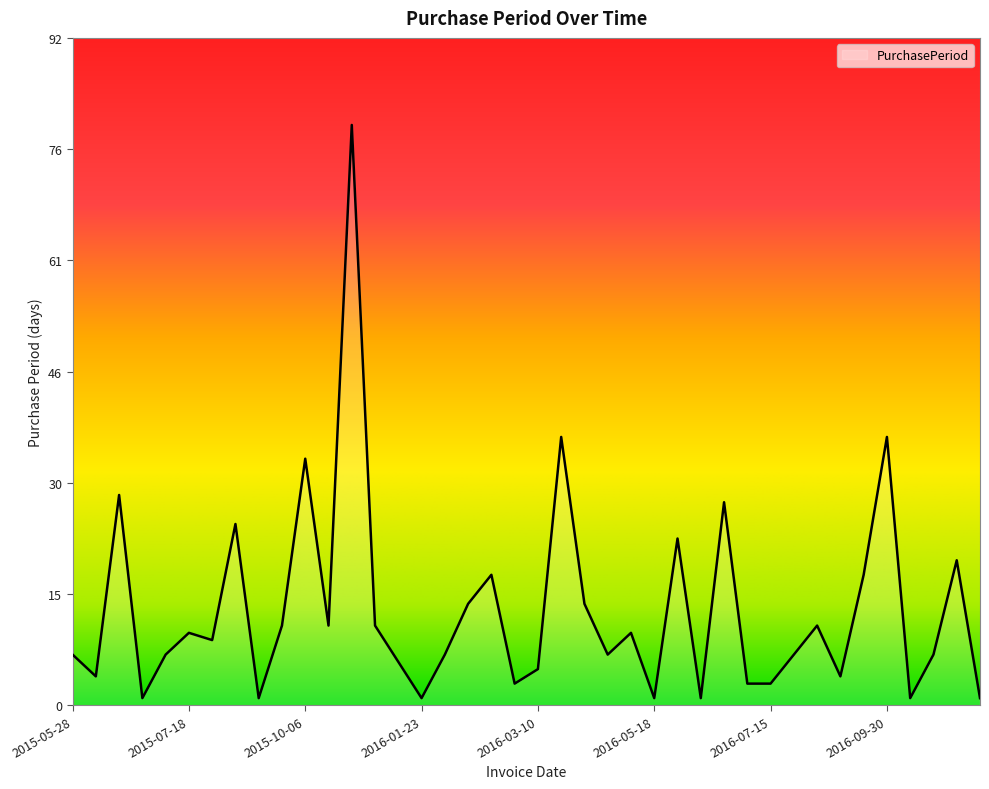

What is the greatest value displayed?

80